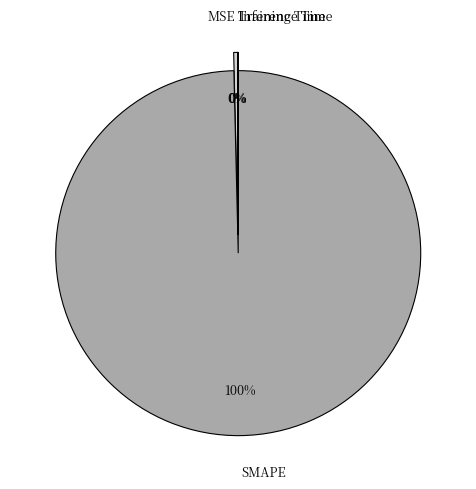

How many segments does this pie chart have?

4